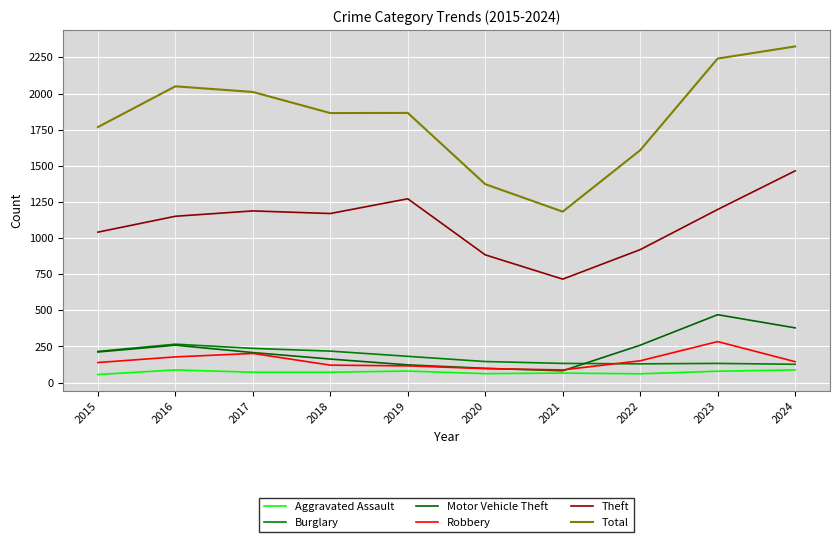

Does the chart have visible grid lines?

Yes